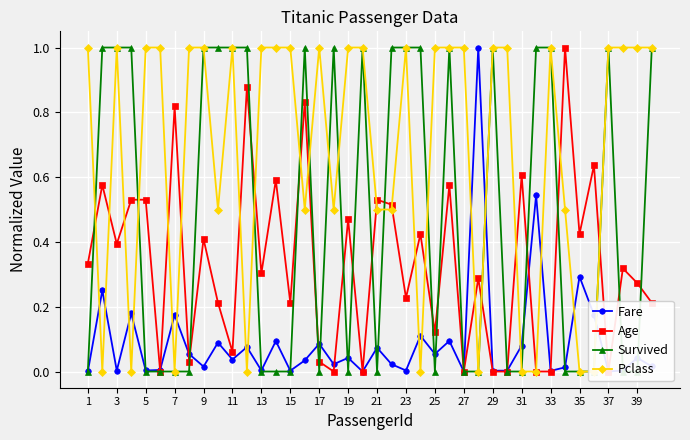

True or false: Survived has more than 0 points higher than both neighbors.

True